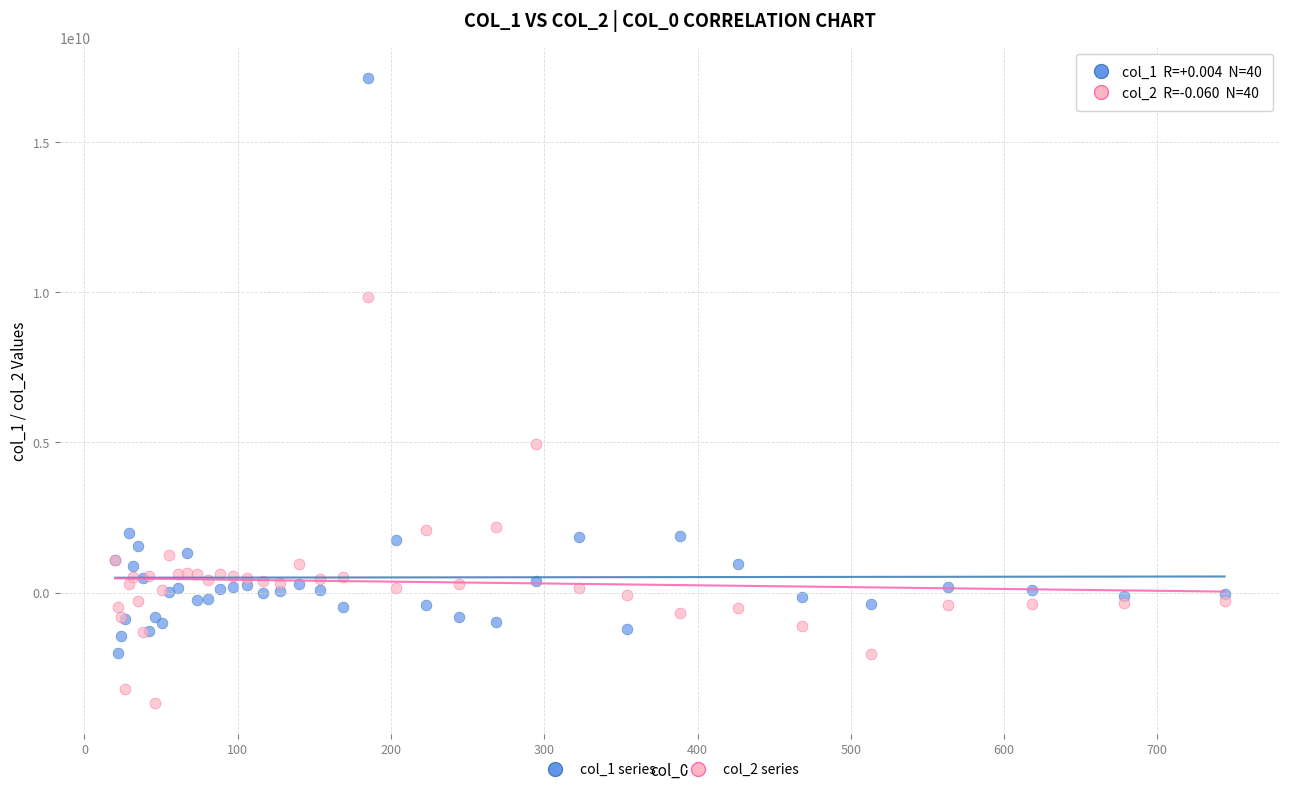

Across all series, what Y value is closest to 6727665483?

4965945503.2